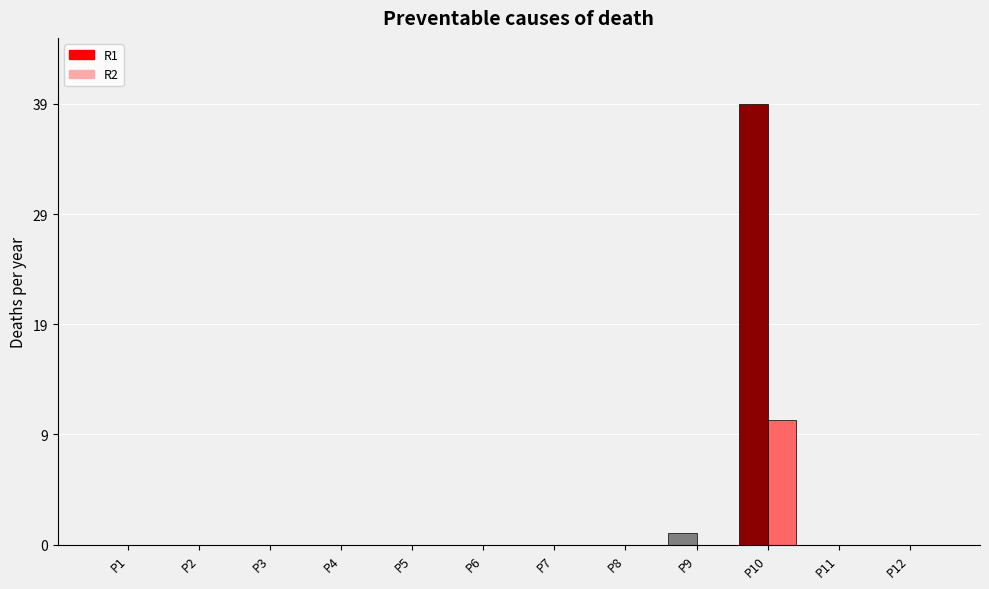

What are all the series names shown in the legend?

R1, R2